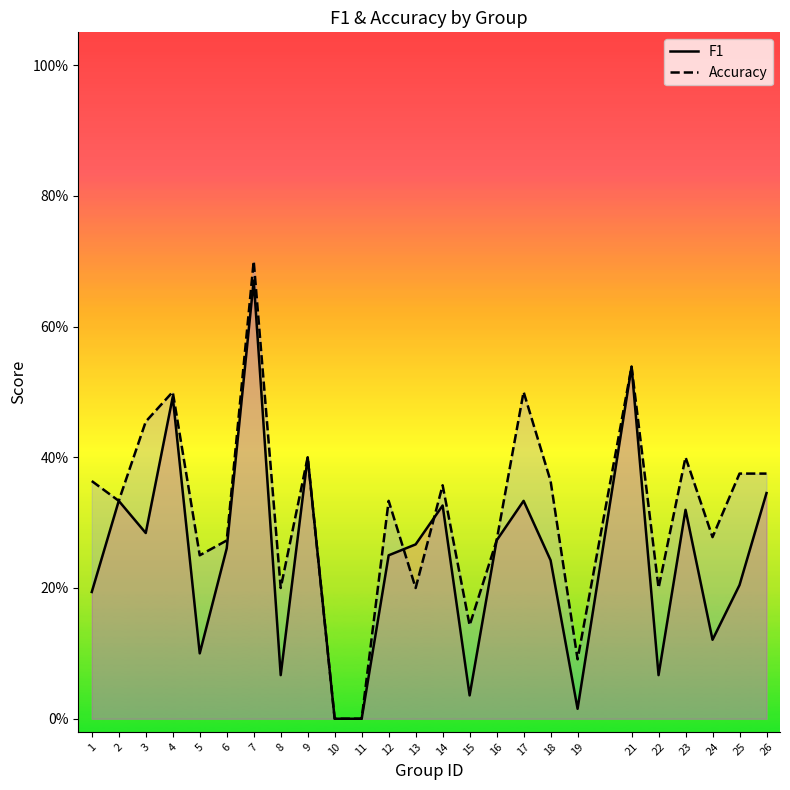

List the series in order of their peak value, highest first.

accuracy, f1